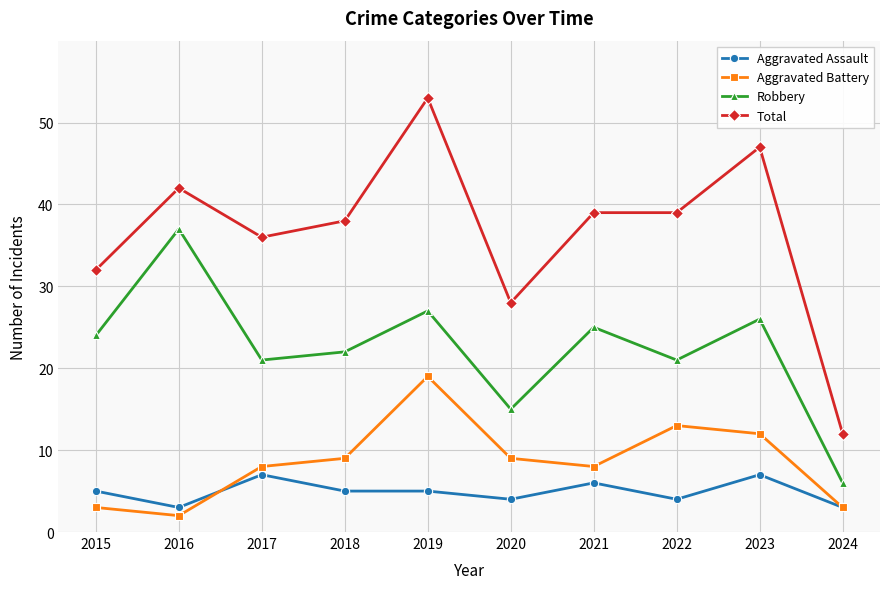

What is the value of the Robbery point at the 4th from the left?

22